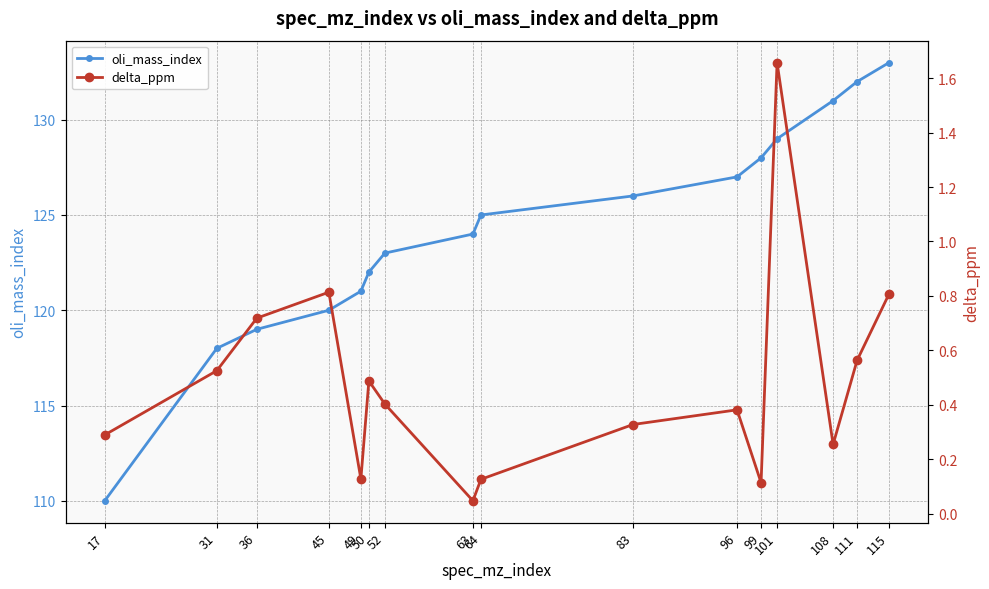

Where is oli_mass_index nearest to the value 121?

49